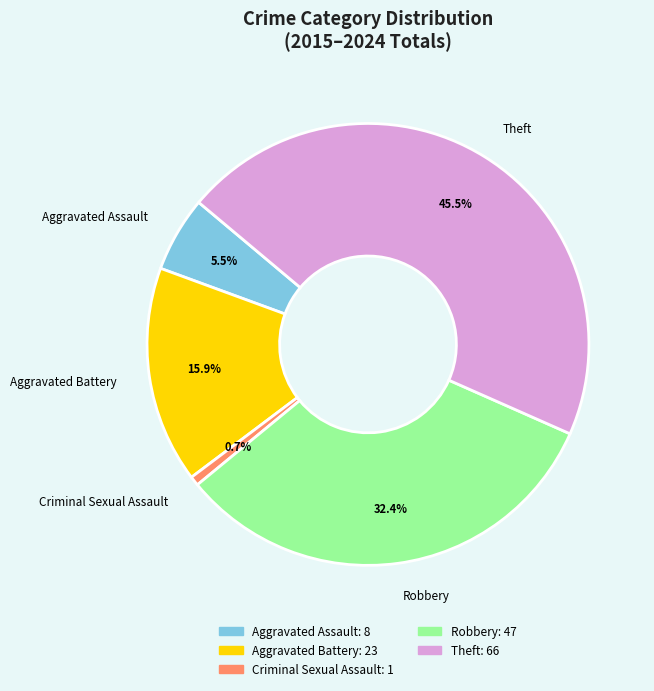

What is the smallest slice in the pie chart?

Criminal Sexual Assault